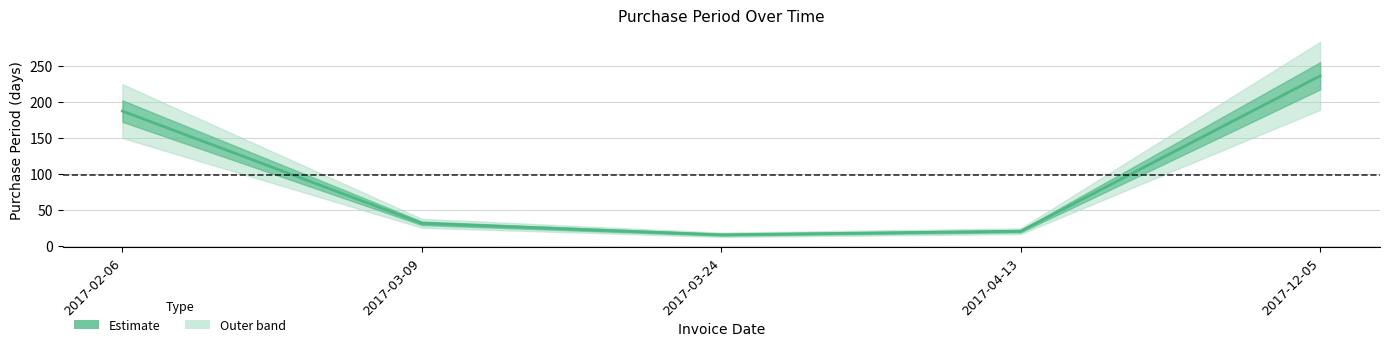

The value at 2017-12-05 is 407. True or false?

False